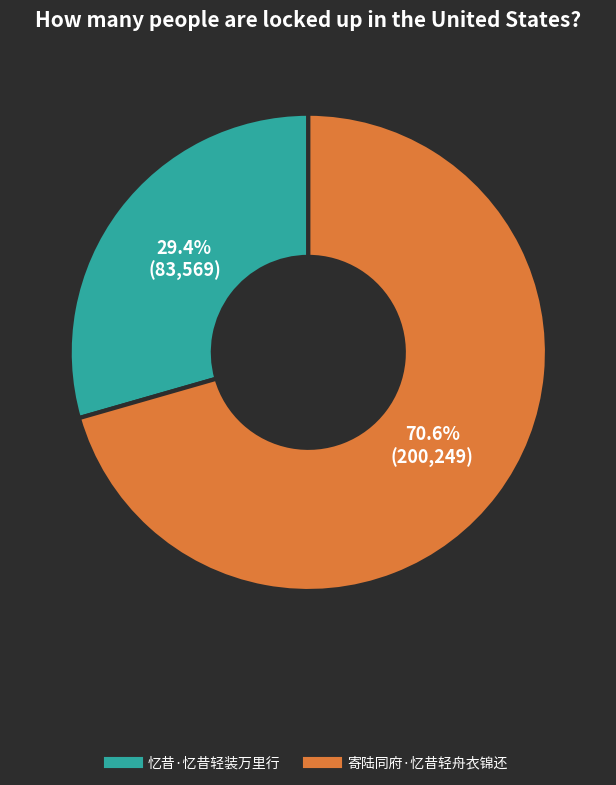

Is it true that 寄陆同府·忆昔轻舟衣锦还 is 71% of the pie?

True